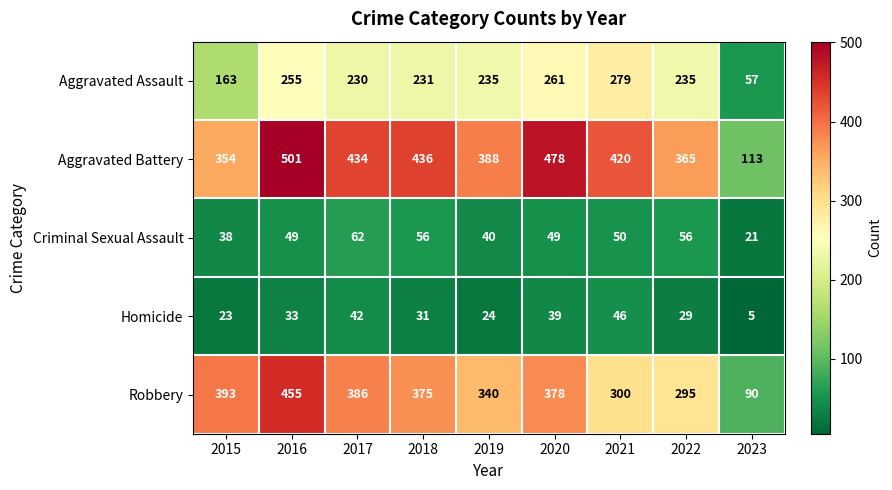

What is the difference between the Robbery values at 2015 and 2018?

18